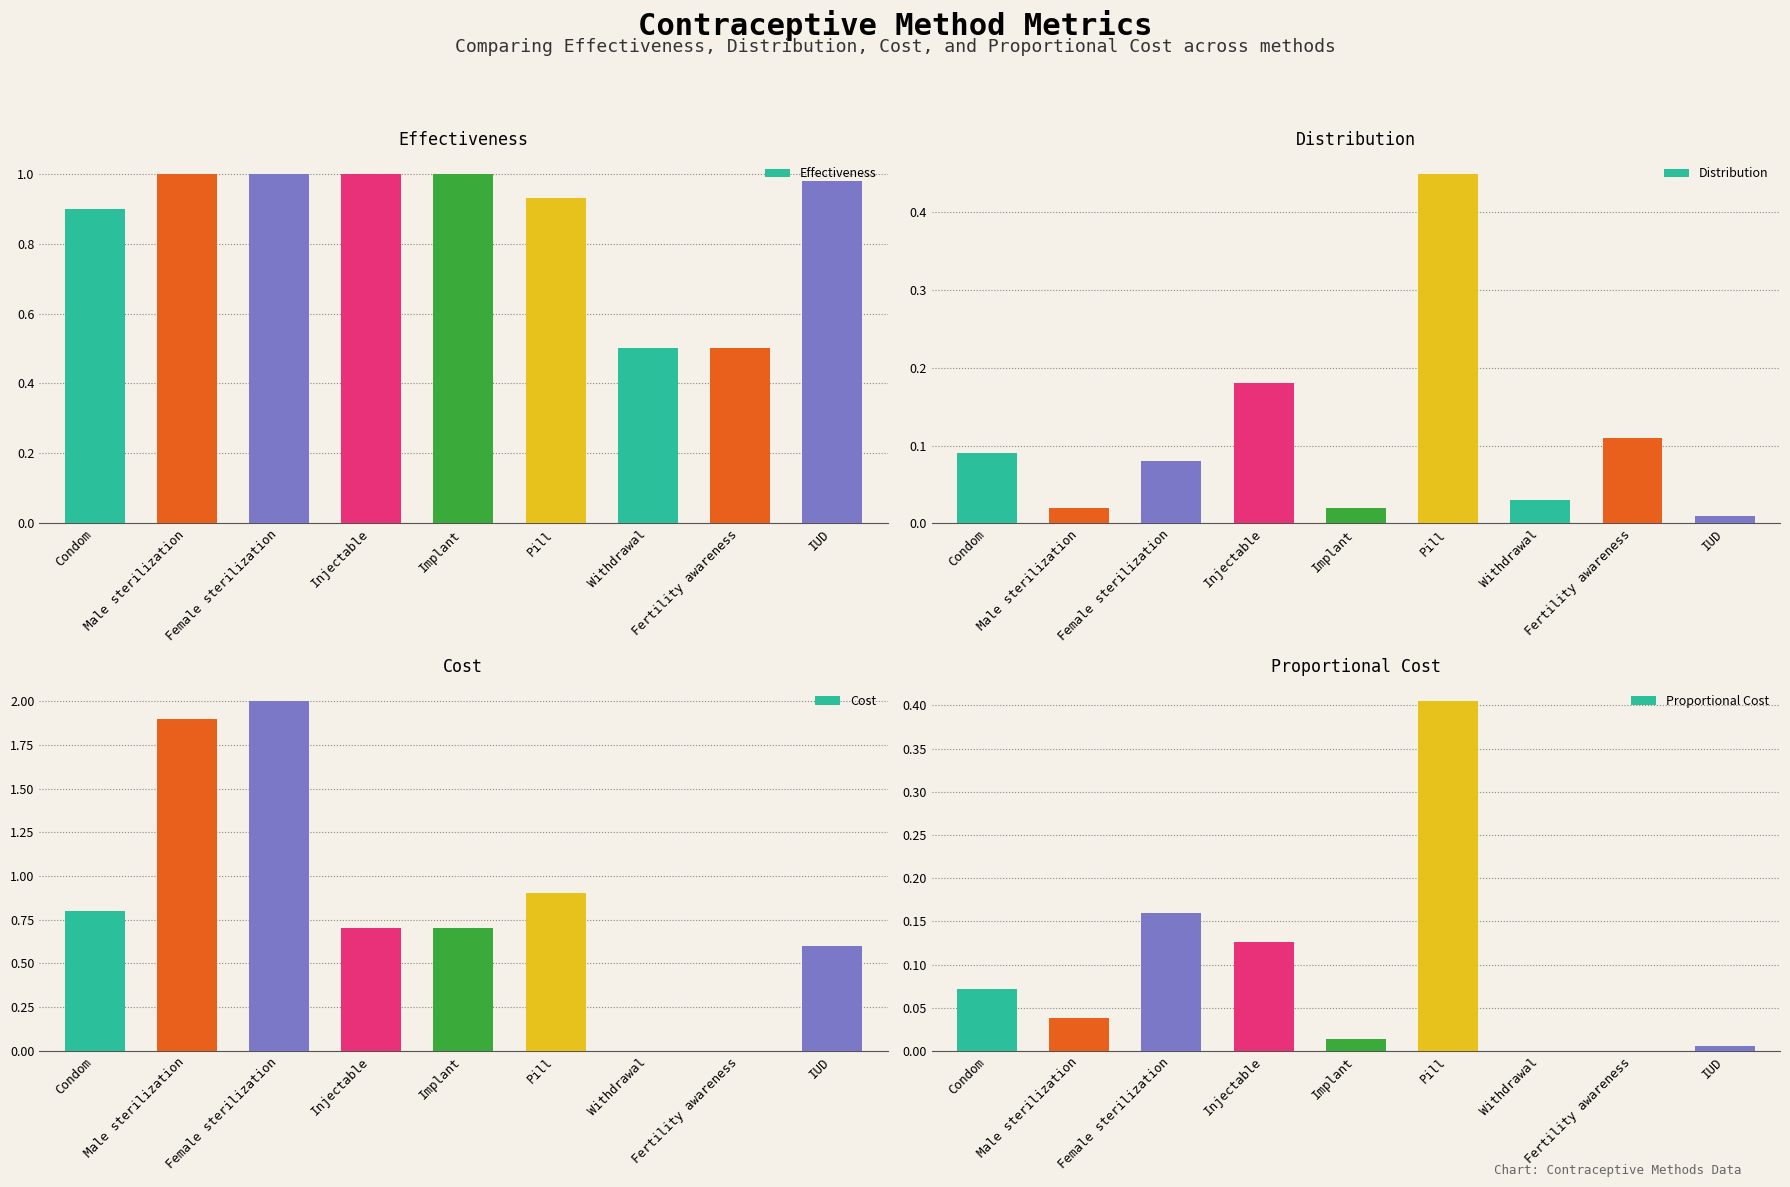

What position from the left is Fertility awareness?

8